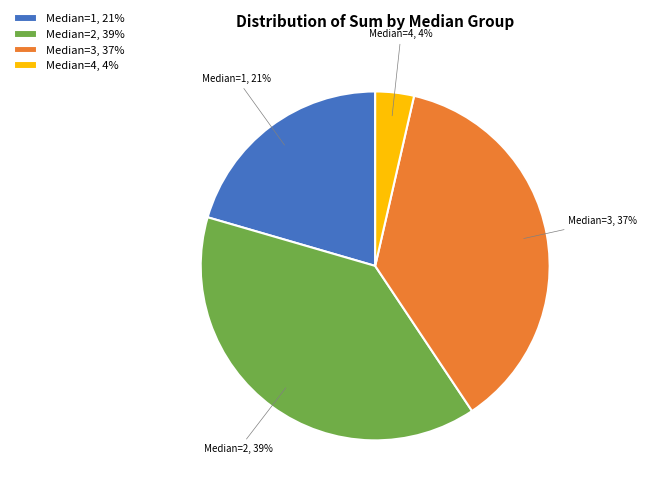

To the nearest percent, what is the average slice percentage?

25%